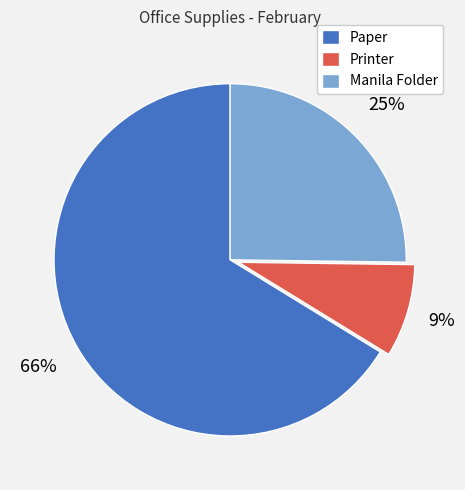

Is Manila Folder the majority of the pie?

No